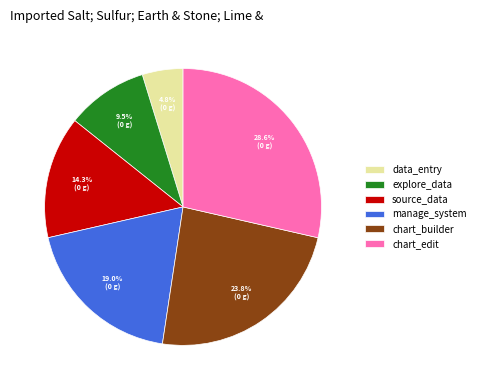

Combined, what portion of the pie is chart_builder and explore_data?

33.3%